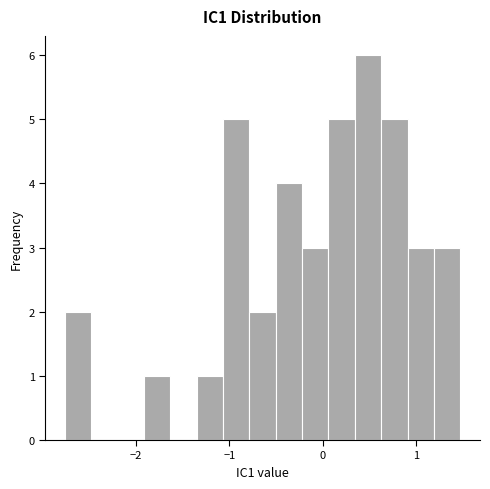

Read against the x-axis, roughly where is the centre of the tallest bar?

0.5